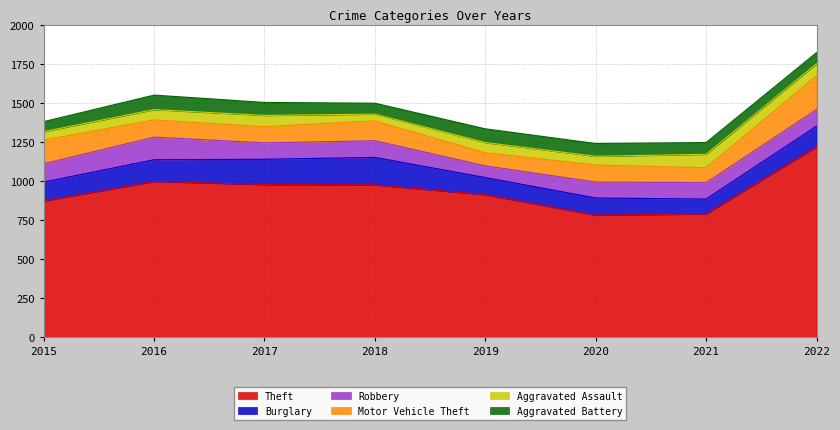

The Robbery series shows 70 at 2021. True or false?

False